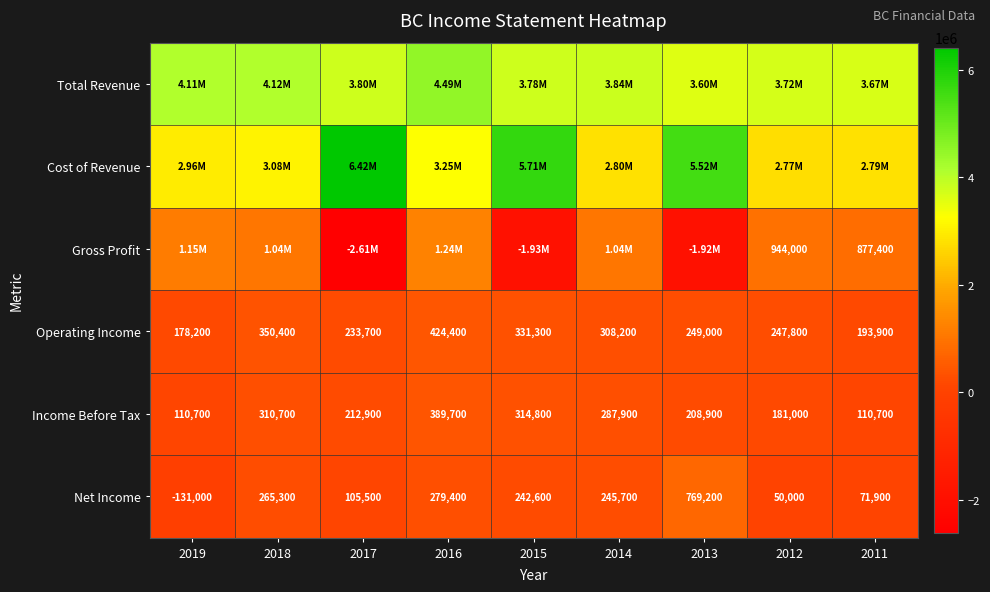

What is the sum of the Operating Income values at 2017 and 2018?

584100